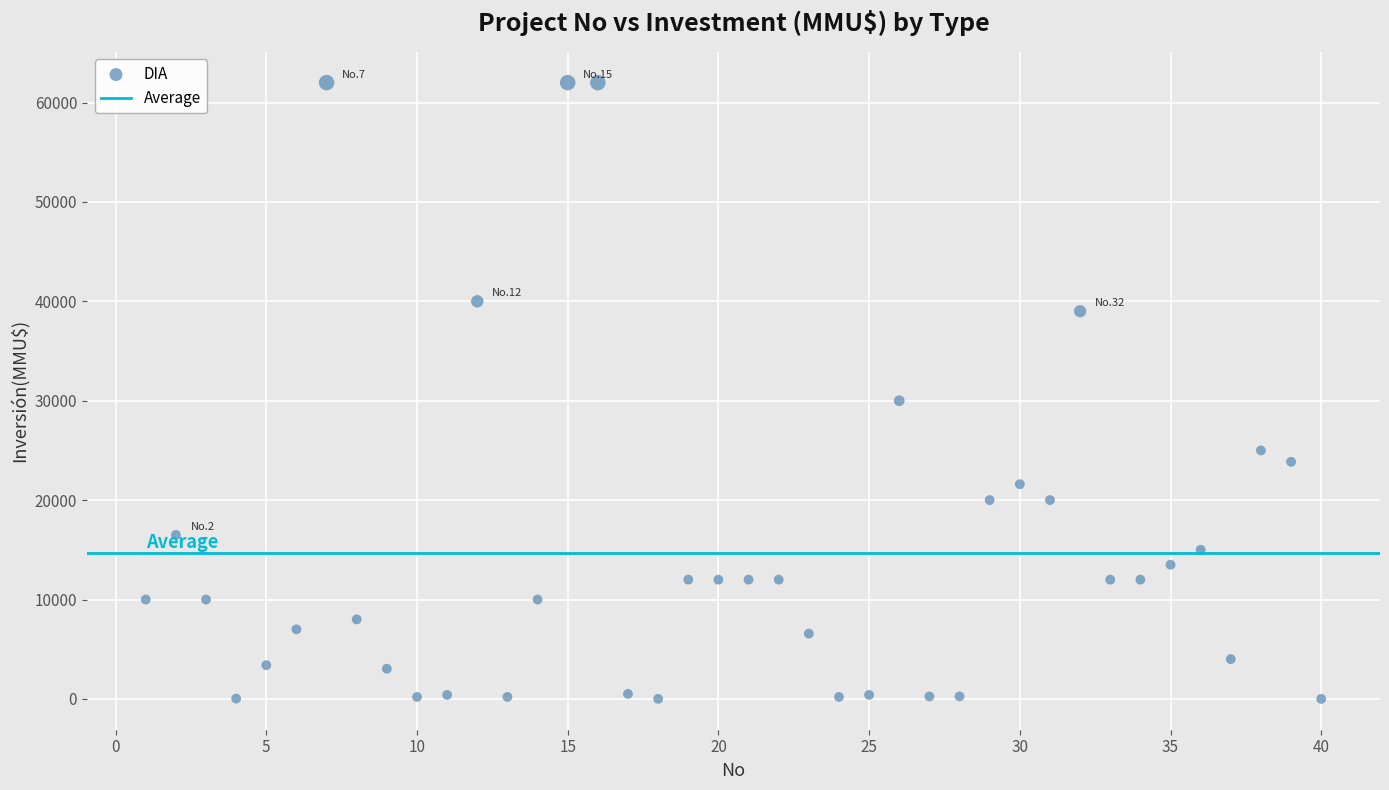

What Y value in the scatter plot is closest to 31000?

30000